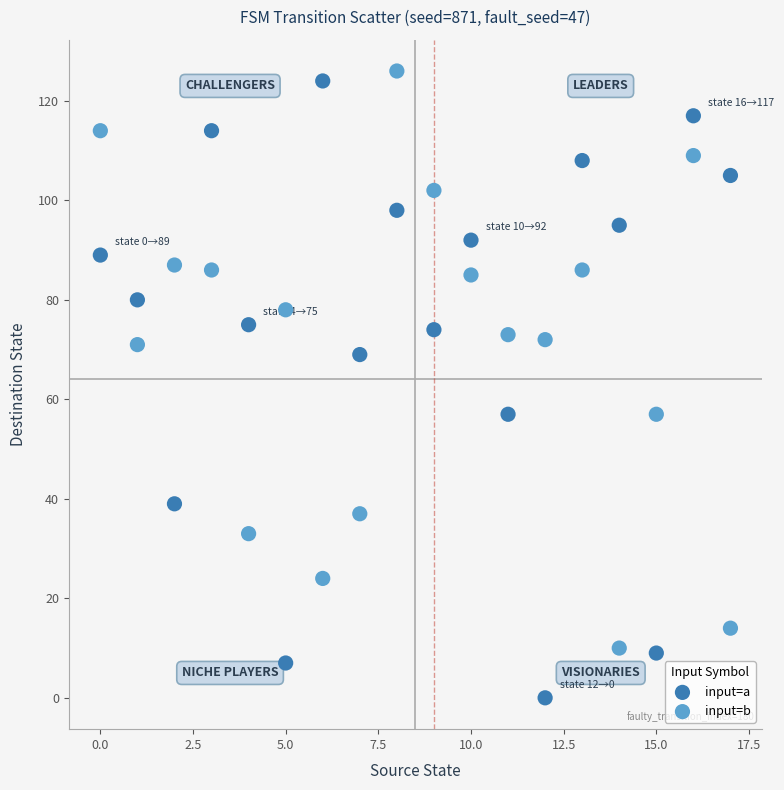

Which series contains the lowest Y value?

input=a